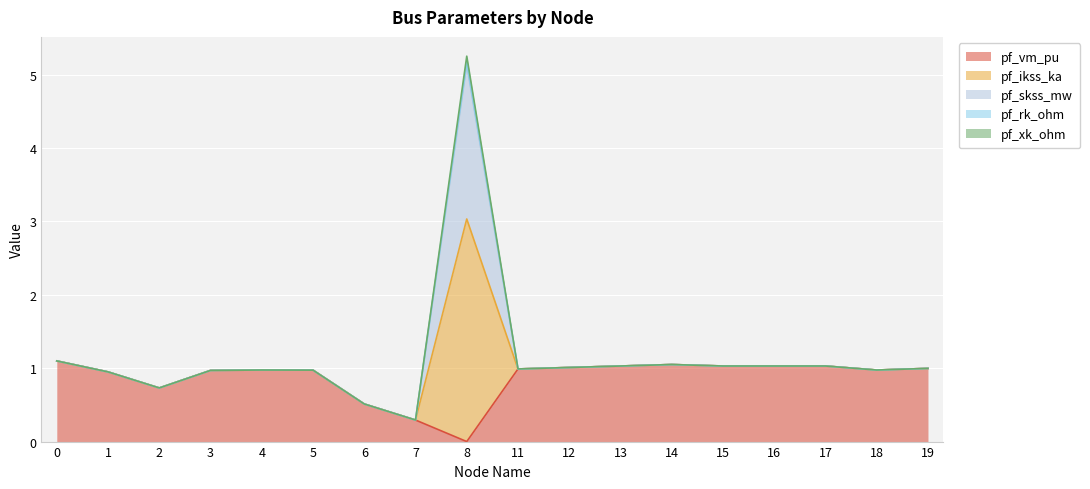

True or false: pf_xk_ohm has more than 2 points higher than both neighbors.

False